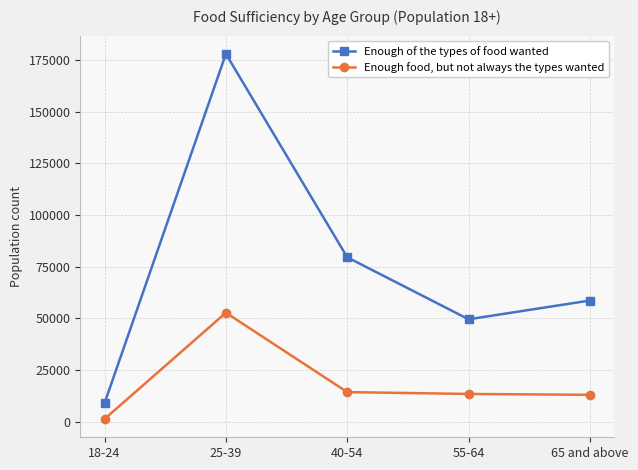

What is the approximate value of Enough of the types of food wanted at 65 and above, to the nearest 50?

58550